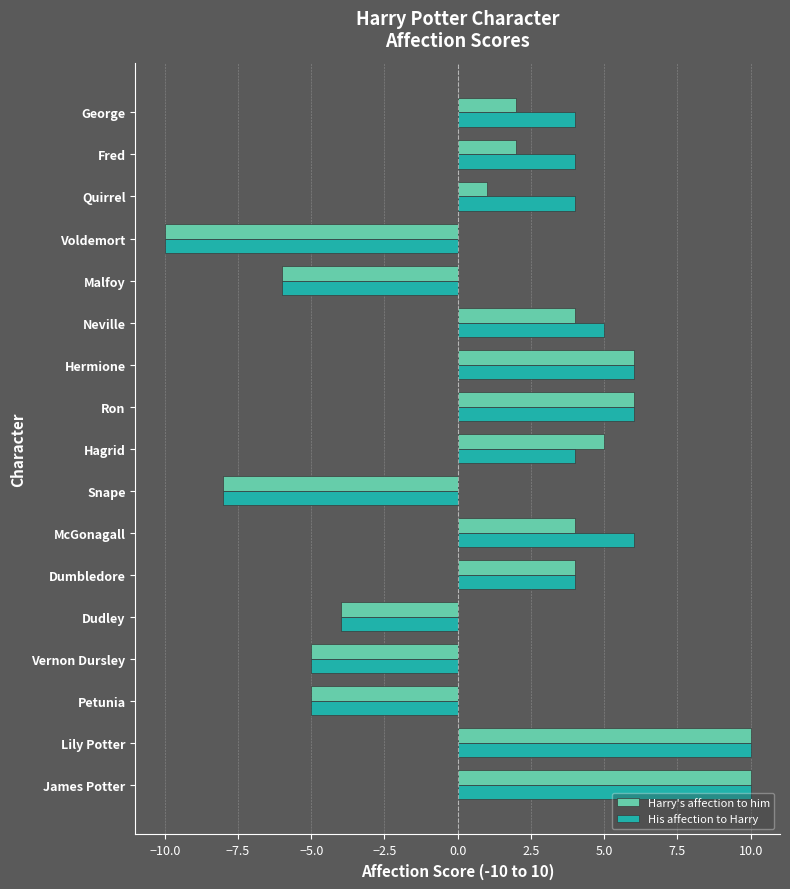

What is the maximum value shown in the chart?

10